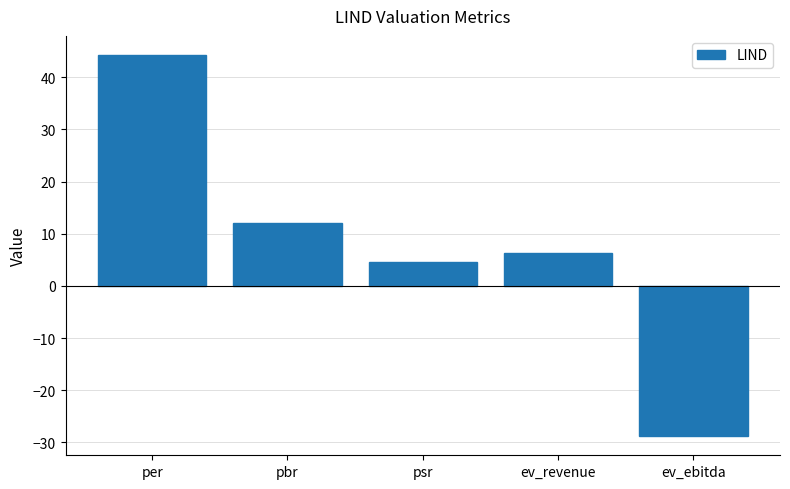

What is the sum of the values at ev_revenue and per?

50.6